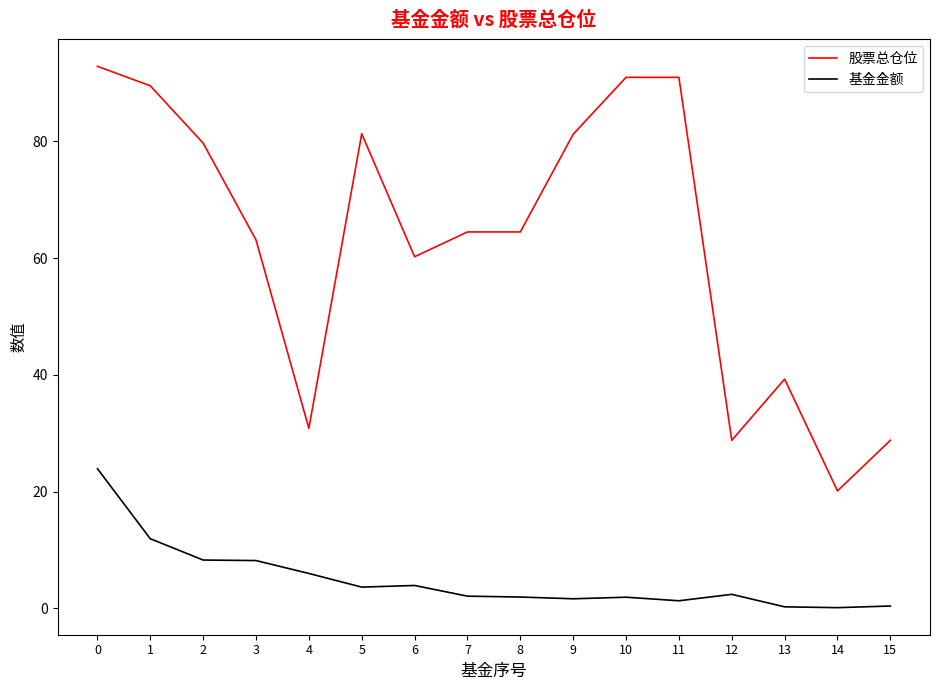

At which label is 股票总仓位 closest to 56?

6